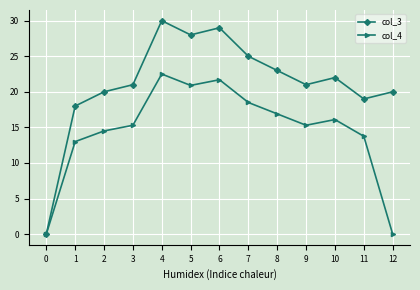

Which series has the largest total across all categories?

col_3